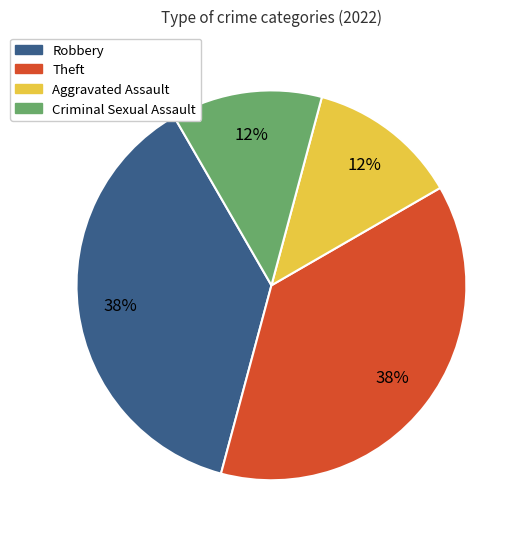

What is the ratio of the value at Theft to the value at Robbery?

1.0